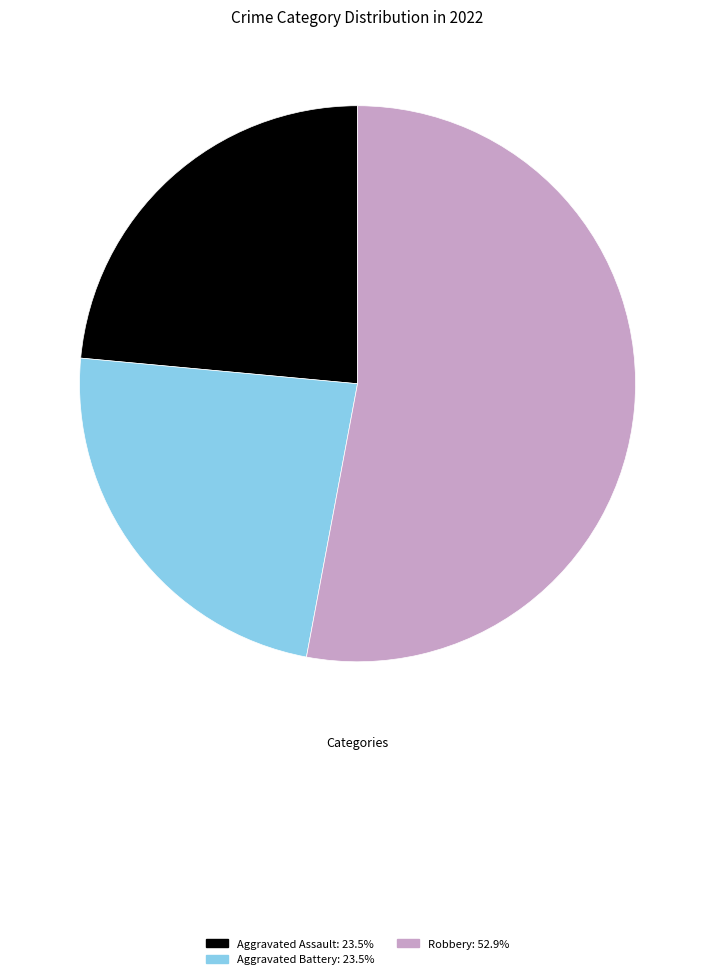

Is there any slice that represents more than half of the pie?

Yes